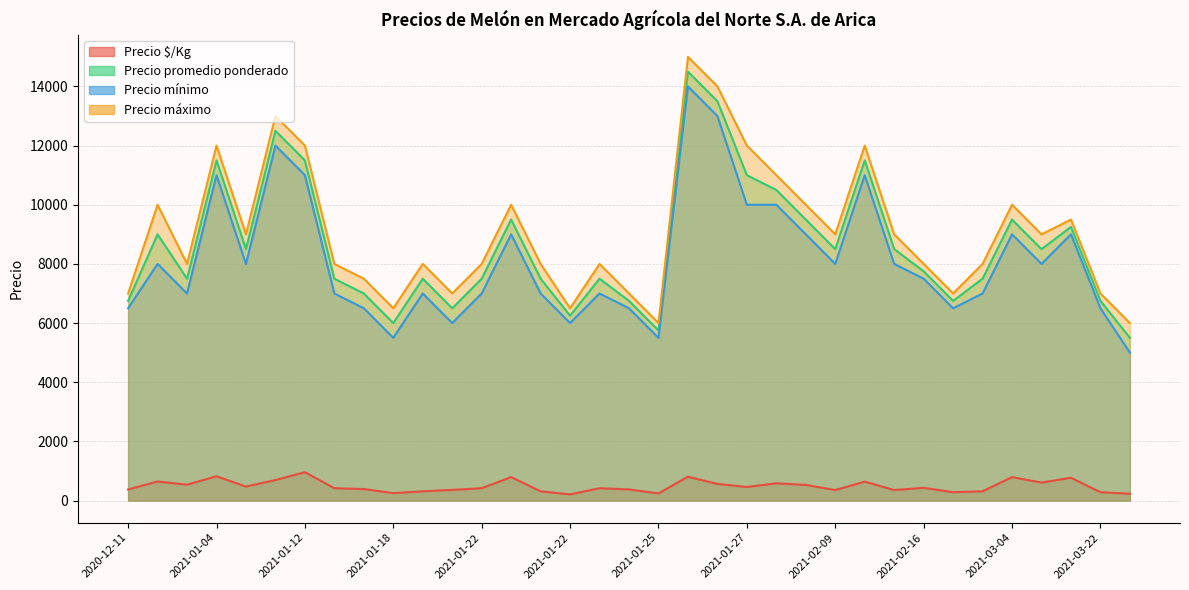

At which category is the sum across all series the highest?

2021-01-25